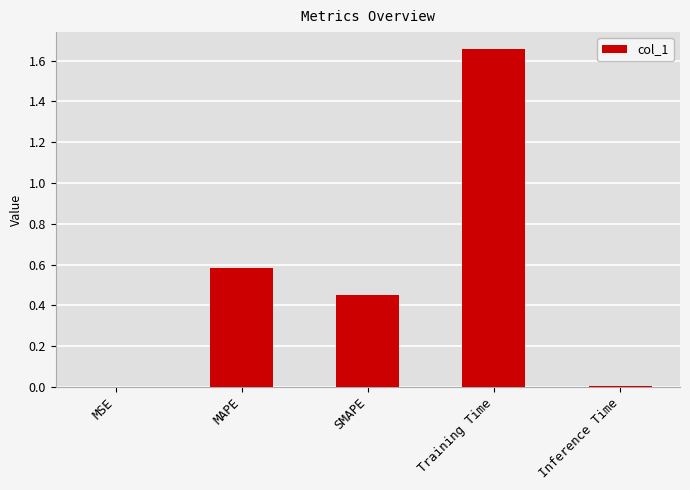

Are the bars grouped side by side (vs. stacked)?

No